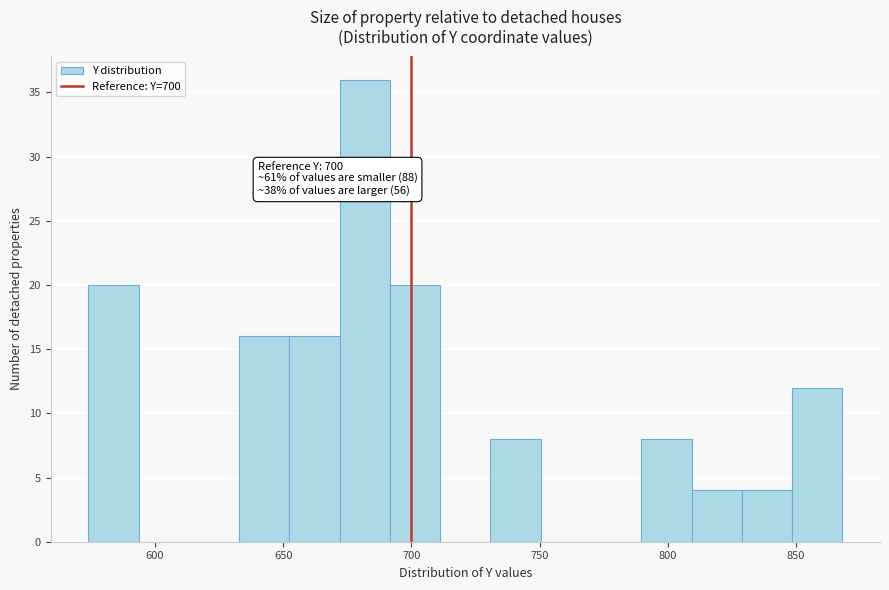

Around what value on the x-axis is the tallest bar? Give the approximate position of its centre, as read against the axis.

680